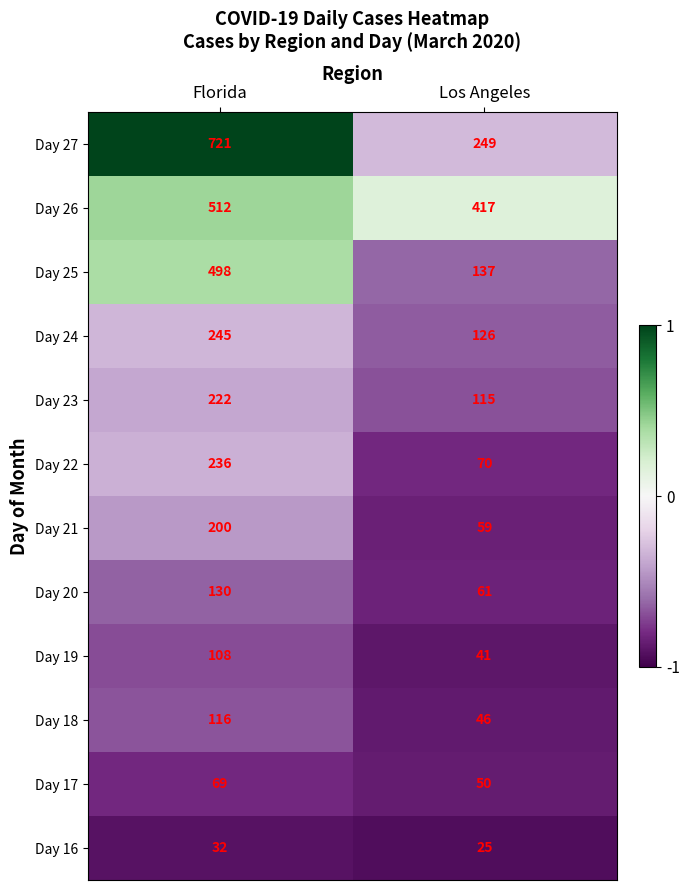

What is the total value across all series at Los Angeles?

1396